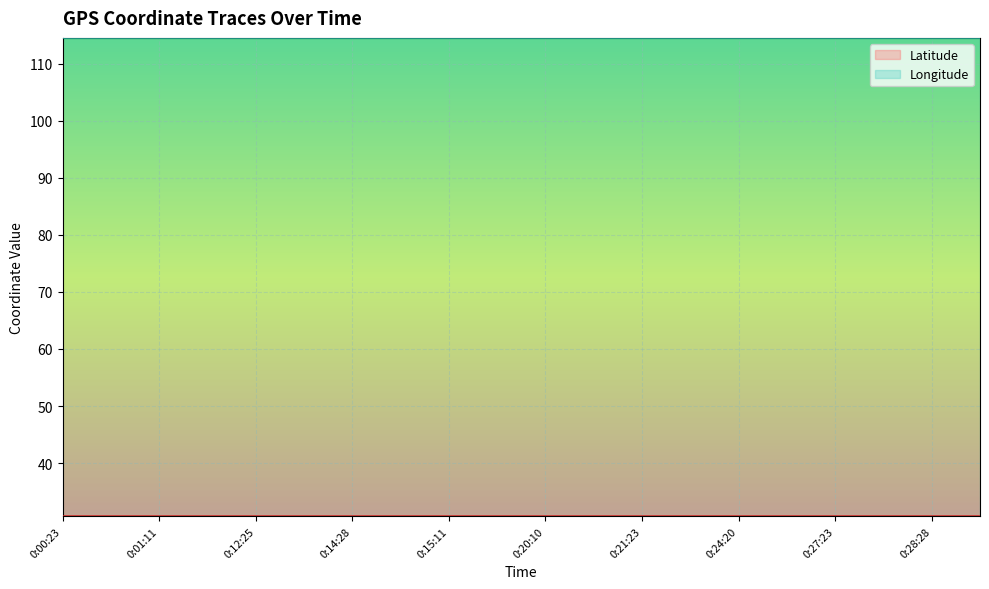

Rank the categories by Longitude value from highest to lowest.

0:24:00, 0:14:28, 0:12:56, 0:21:23, 0:24:20, 0:27:56, 0:28:28, 0:01:41, 0:28:46, 0:12:25, 0:27:23, 0:14:57, 0:01:11, 0:00:53, 0:20:41, 0:00:23, 0:17:42, 0:25:02, 0:15:11, 0:20:10